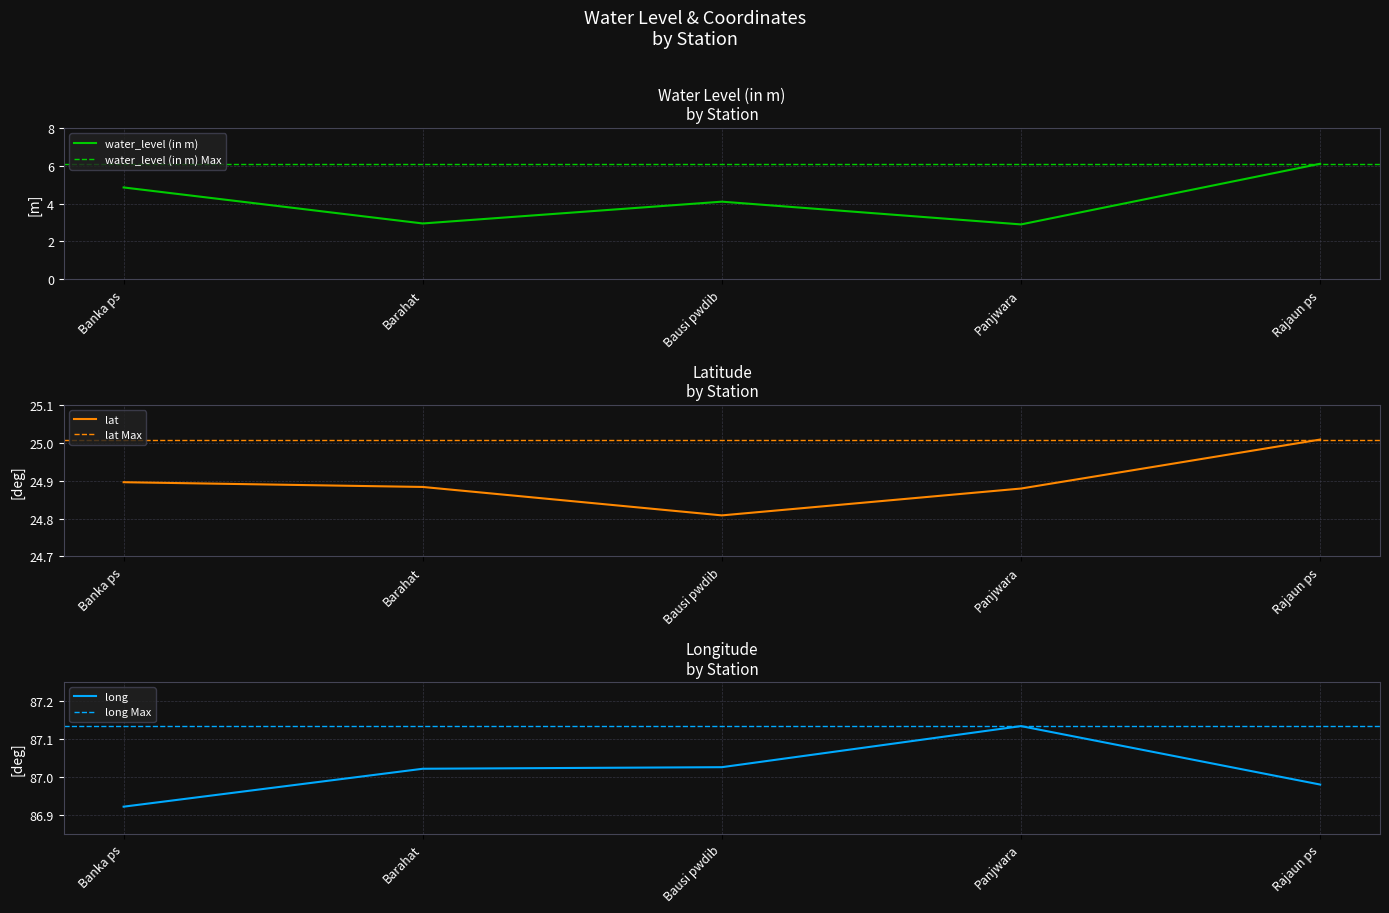

Is the value of water_level (in m) at Barahat greater than the value of long at Rajaun ps?

No